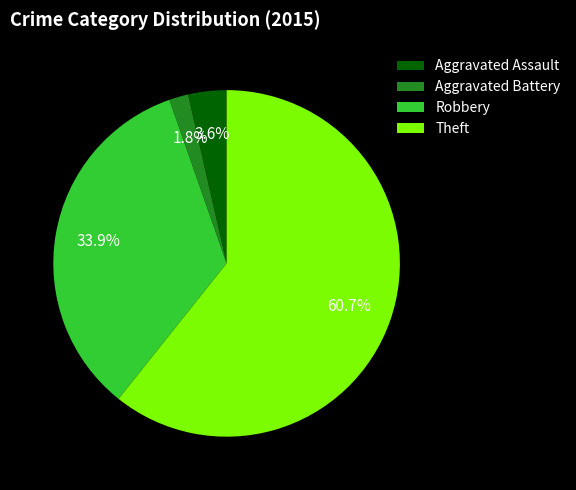

Which category has the biggest portion of the pie?

Theft